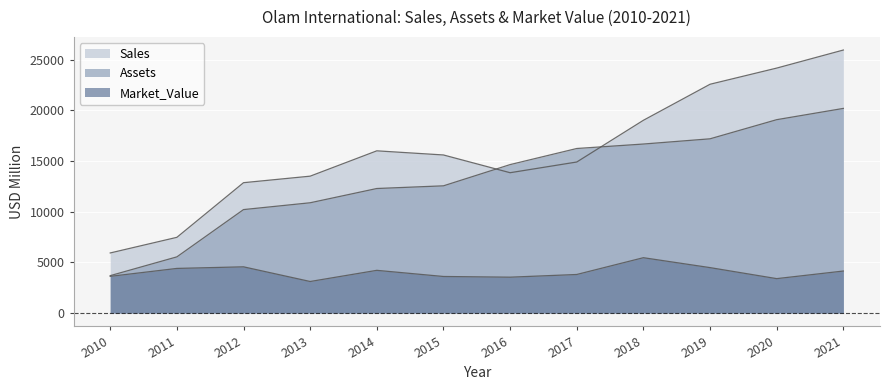

At which label does Sales first exceed 15606?

2014